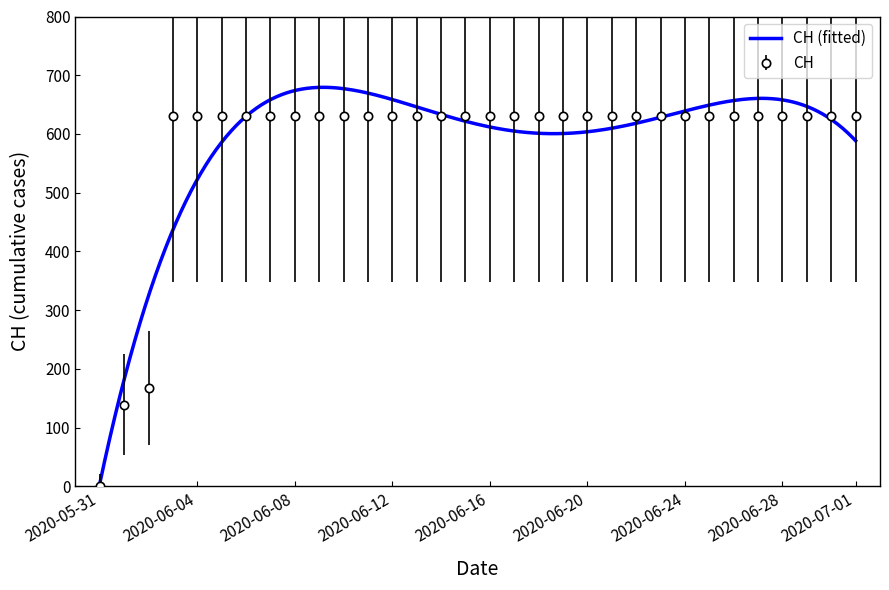

What is the label of the 2nd point from the right?

2020-06-30